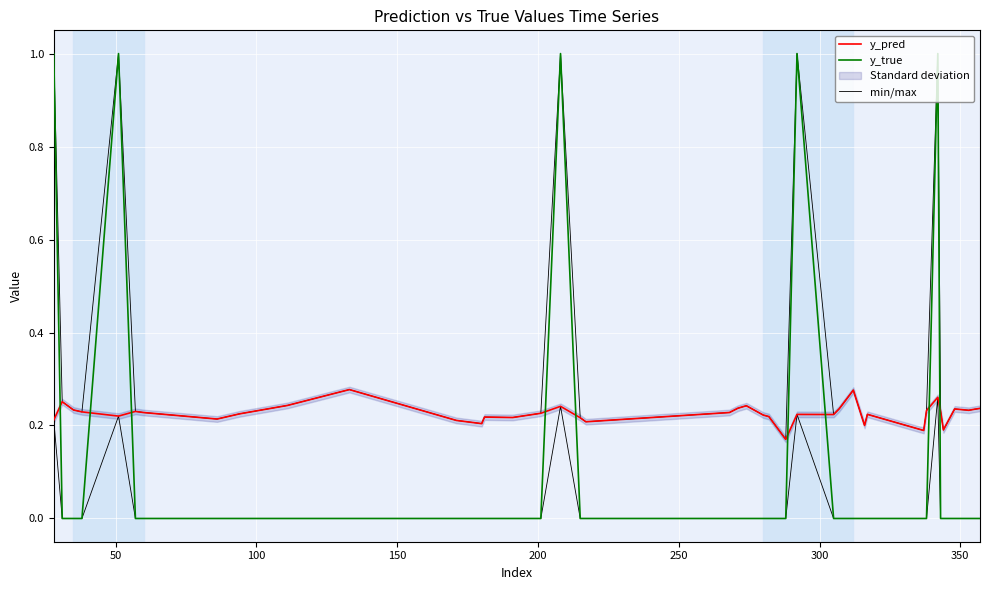

How many lines are shown in the chart?

3